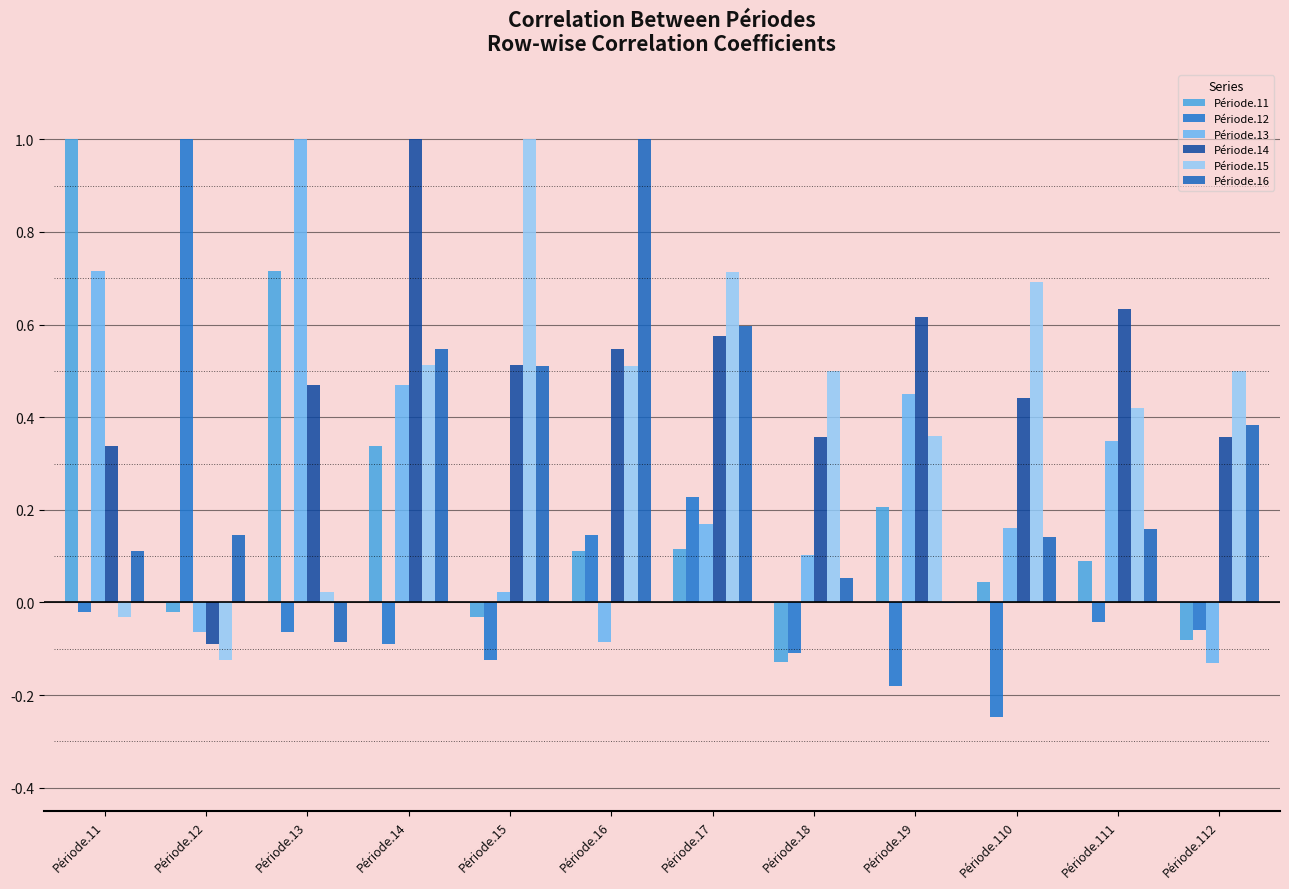

Which has a higher value, Période.110 or Période.15?

Période.110